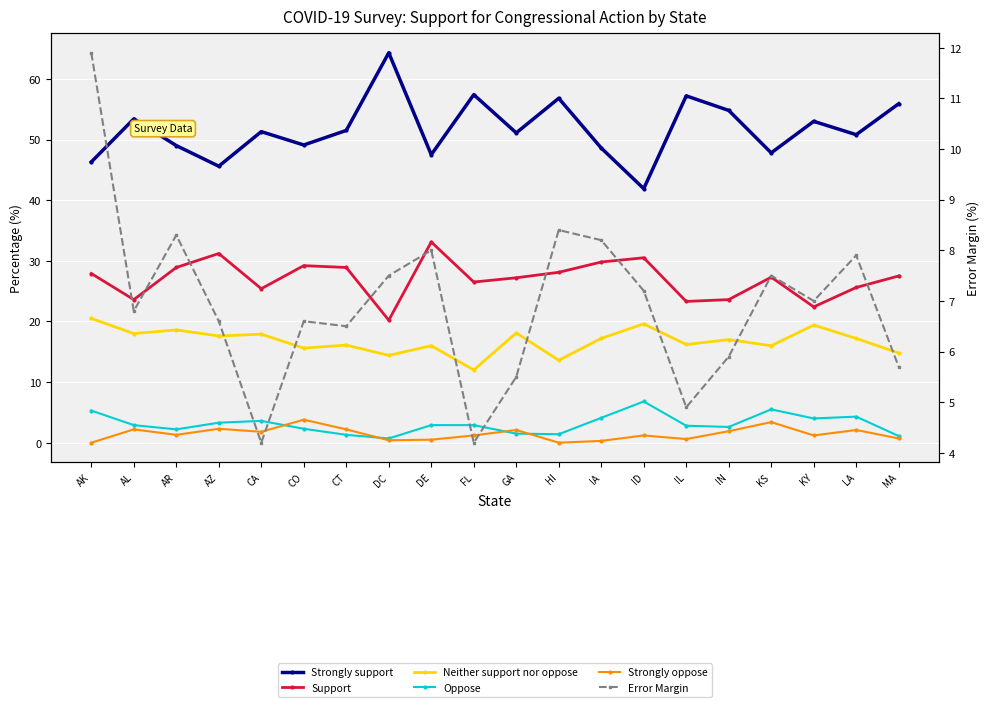

Which label corresponds to the smallest value in the chart?

AK